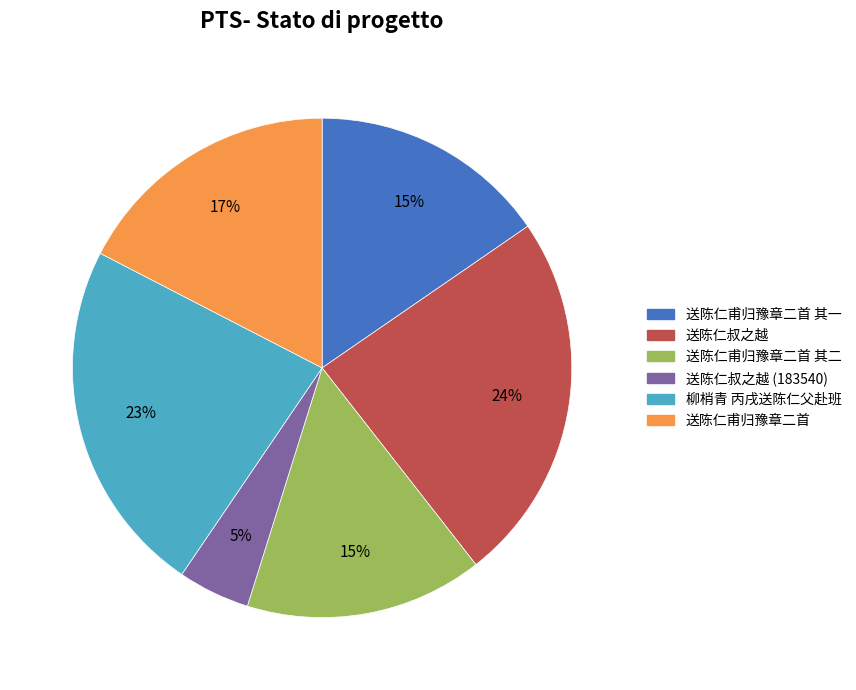

To the nearest percent, what percentage of the pie is 送陈仁甫归豫章二首 其一?

15%